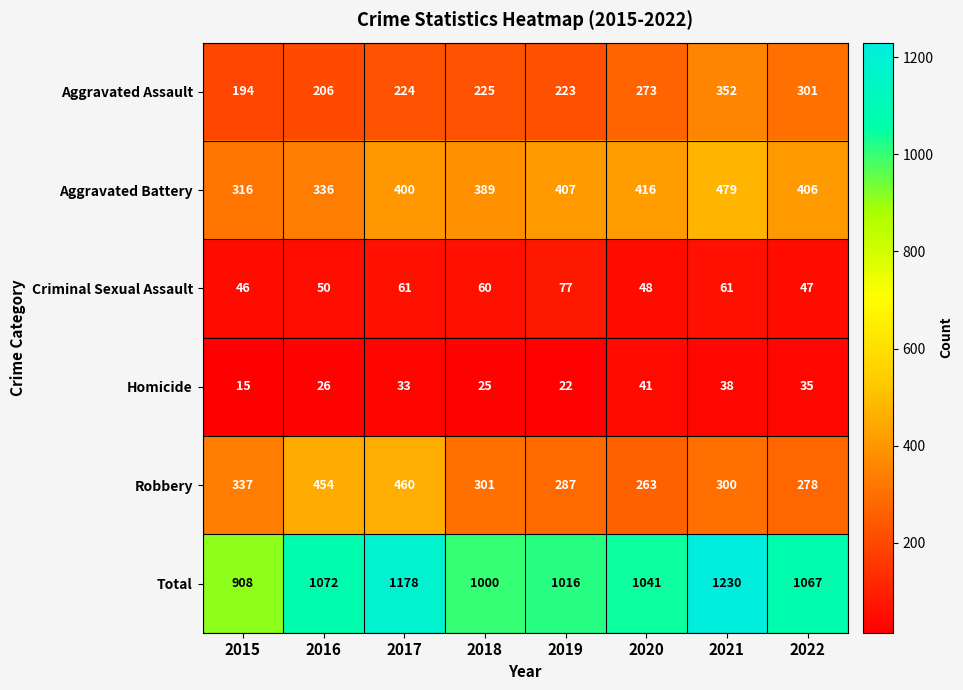

At which category is the sum across all series the highest?

2021